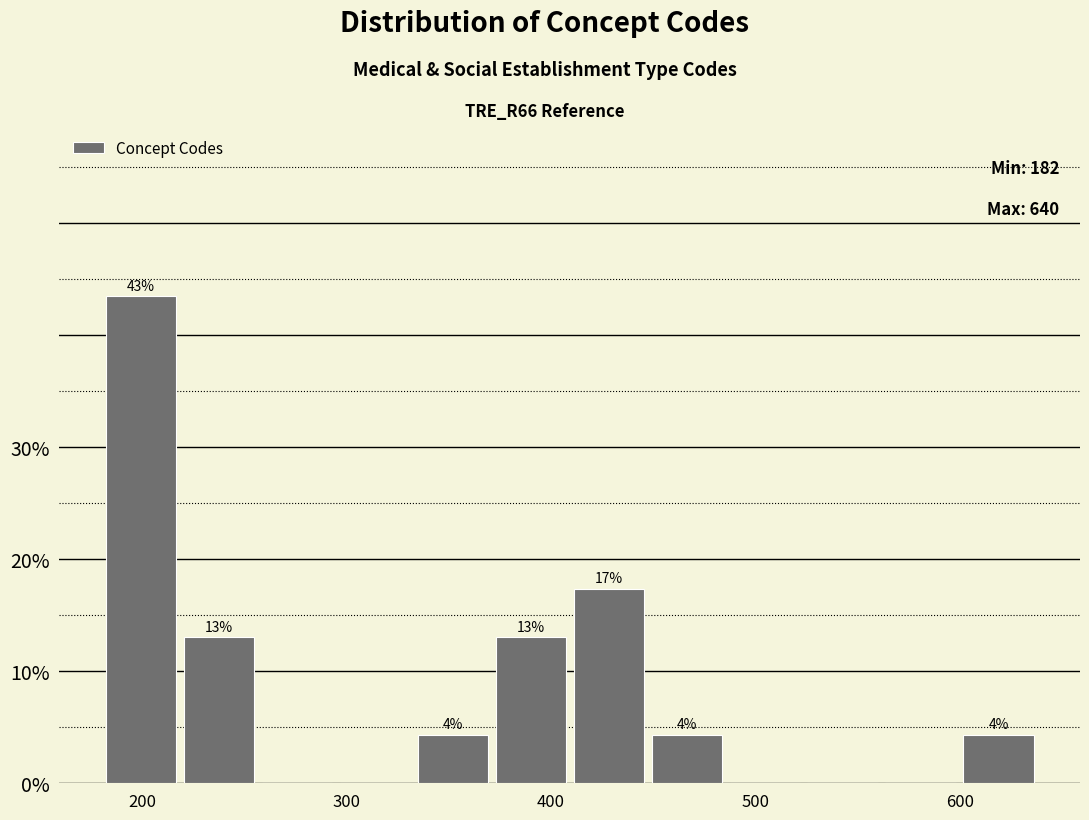

Read against the x-axis, roughly where is the centre of the tallest bar?

200